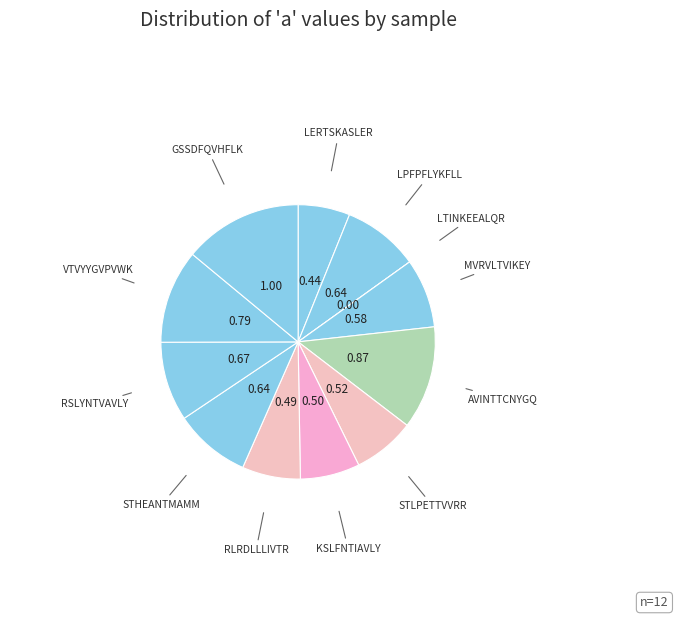

Count the number of slices in the pie.

12